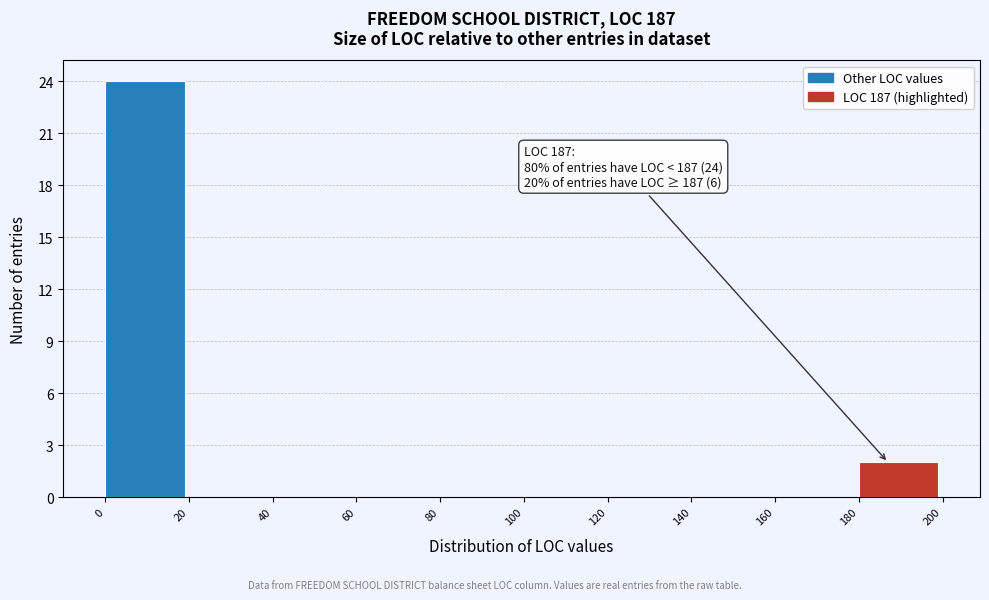

Which range on the x-axis has the tallest bar?

0 to 20